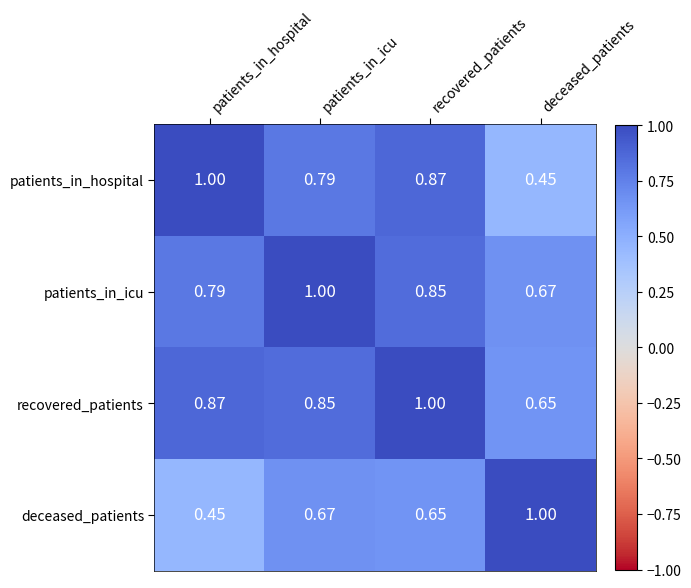

List the labels in order of patients_in_hospital value, largest first.

patients_in_hospital, recovered_patients, patients_in_icu, deceased_patients